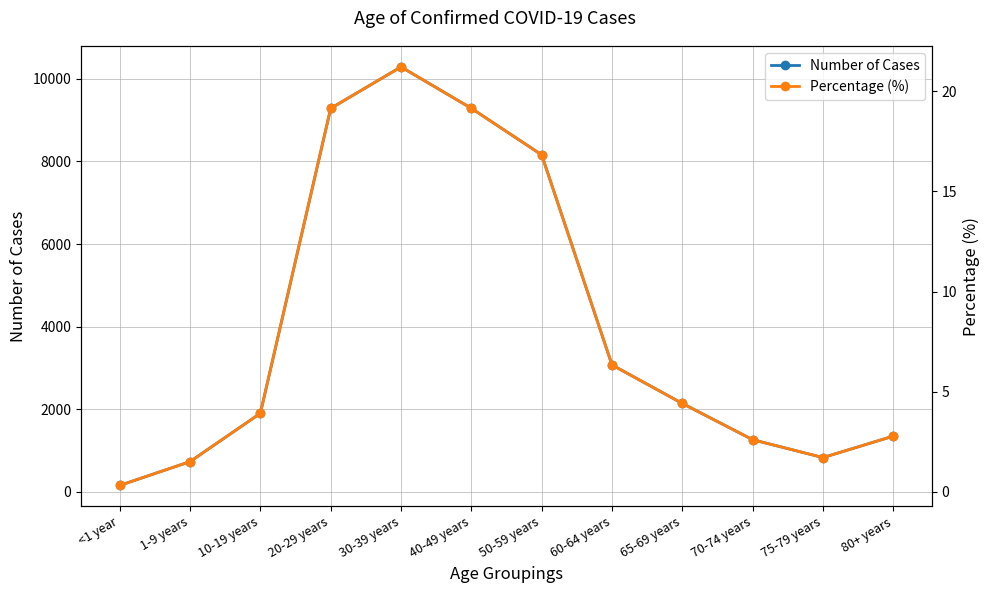

What are all the series names shown in the legend?

Number of Cases, Percentage (%)